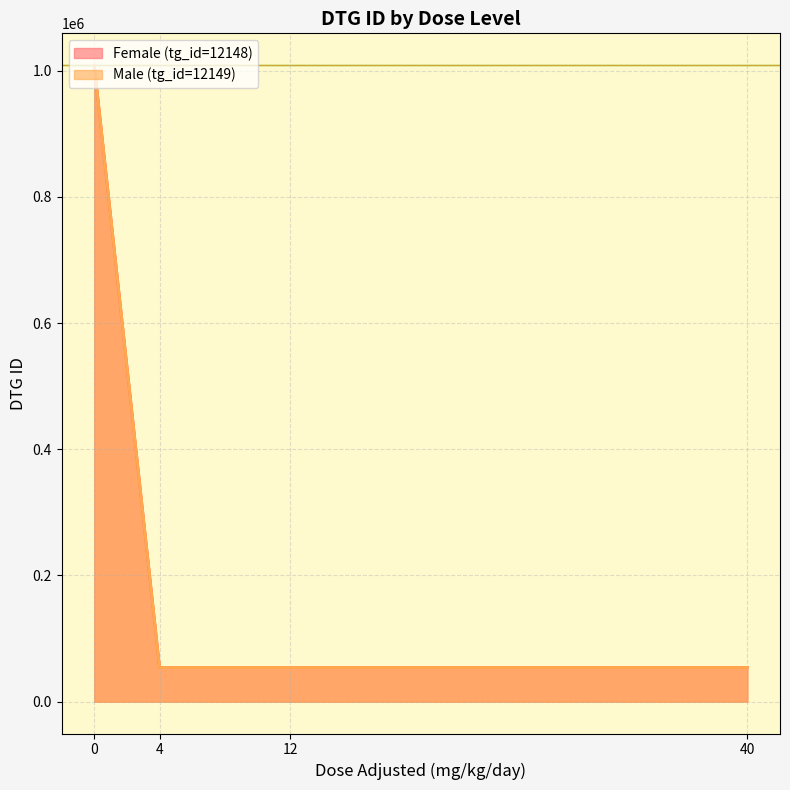

Reading left to right, list all the values displayed in this chart.

Female (tg_id=12148): dose_level 1 (4 mg/kg/day)=54131	dose_level 2 (12 mg/kg/day)=54133	dose_level 3 (40 mg/kg/day)=54135	dose_level 0 (0 mg/kg/day)=1008866
Male (tg_id=12149): dose_level 1 (4 mg/kg/day)=54130	dose_level 2 (12 mg/kg/day)=54132	dose_level 3 (40 mg/kg/day)=54134	dose_level 0 (0 mg/kg/day)=1008865